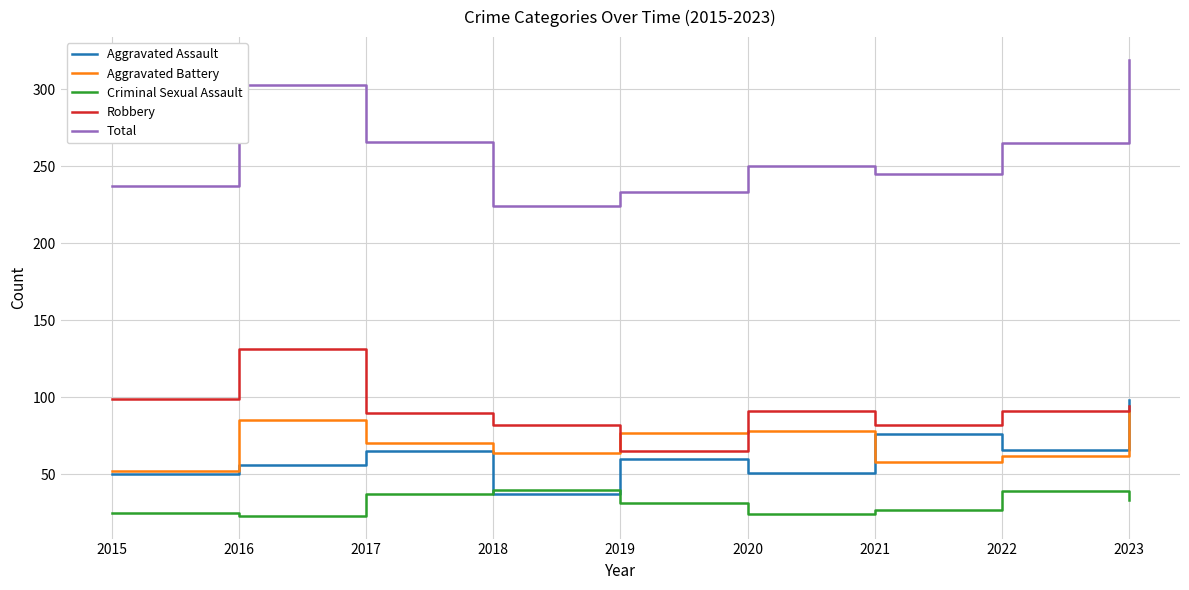

What is the difference between the Total values at 2017 and 2021?

21